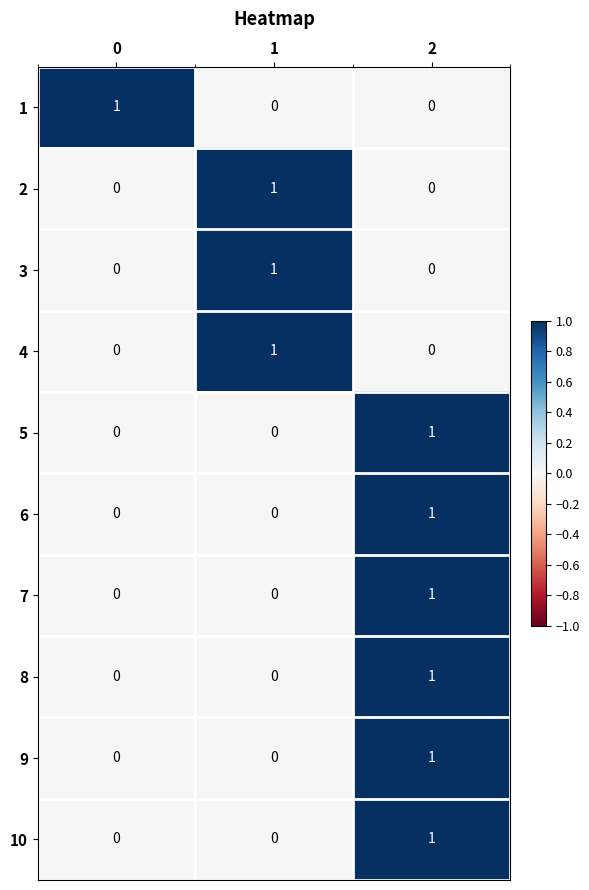

How many categories are shown in the chart?

3